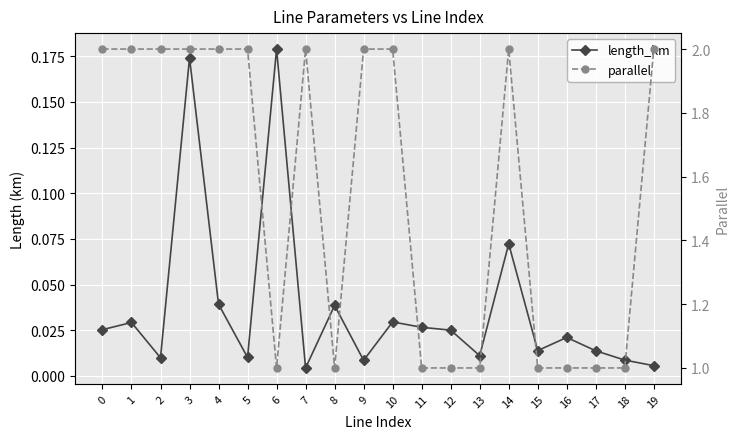

The value of length_km at 10 is 0.0. True or false?

False